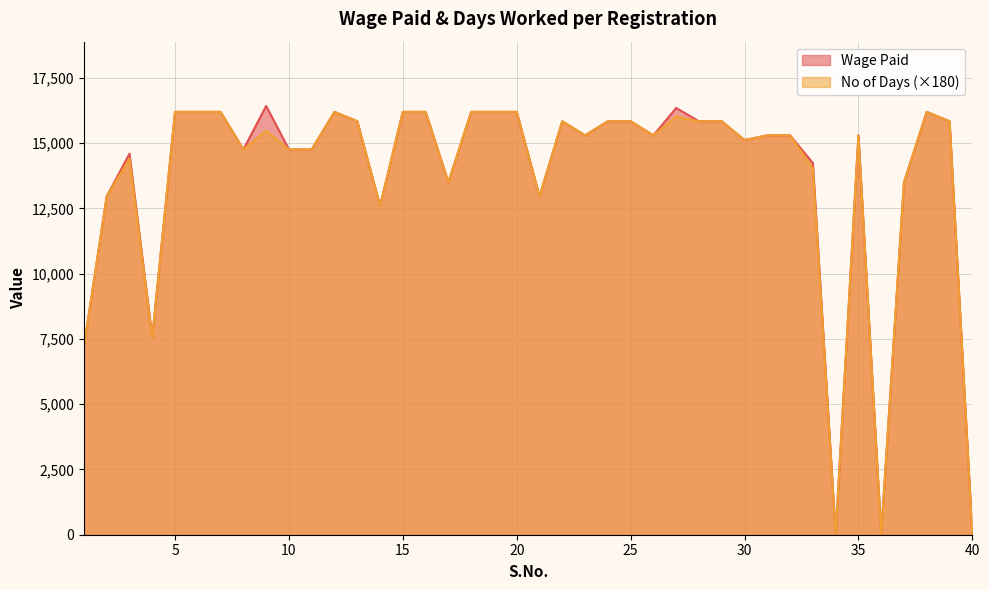

True or false: Wage Paid and No of Days cross at least once.

False